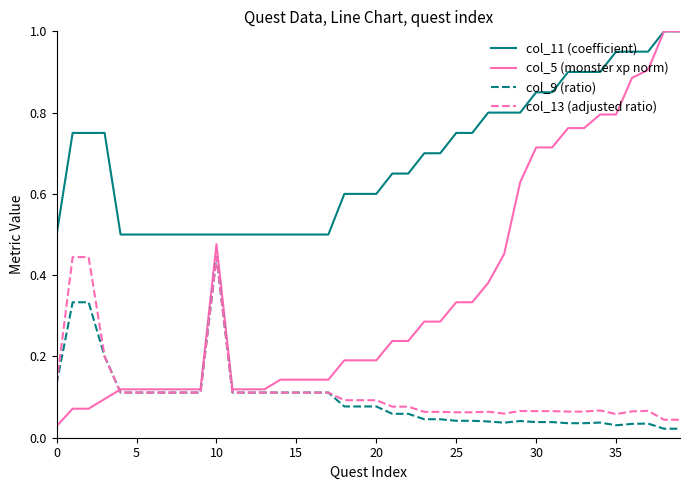

How many col_11 (coefficient) values are between 0 and 1?

40